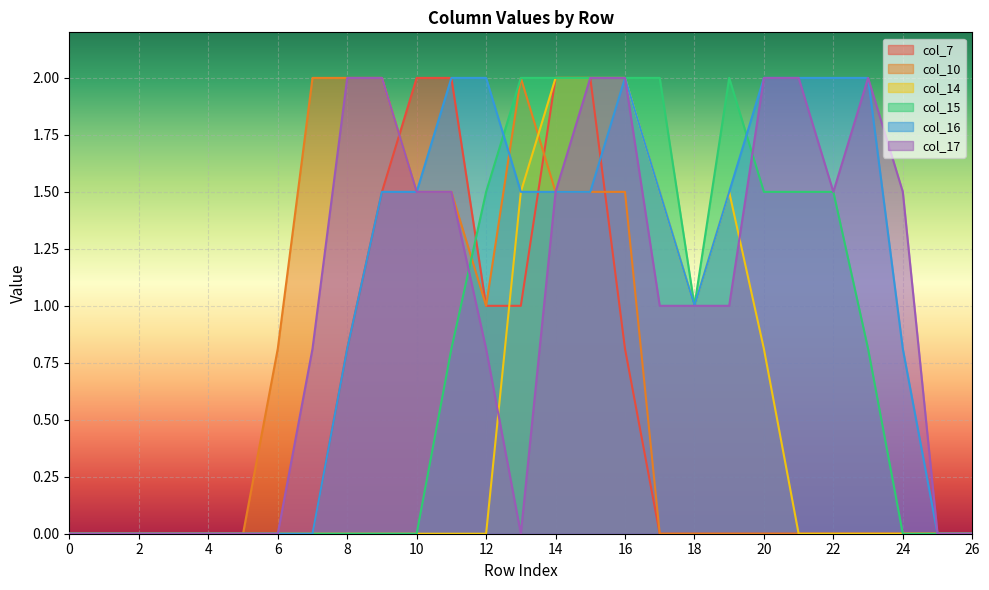

How many data points does each series have?

27